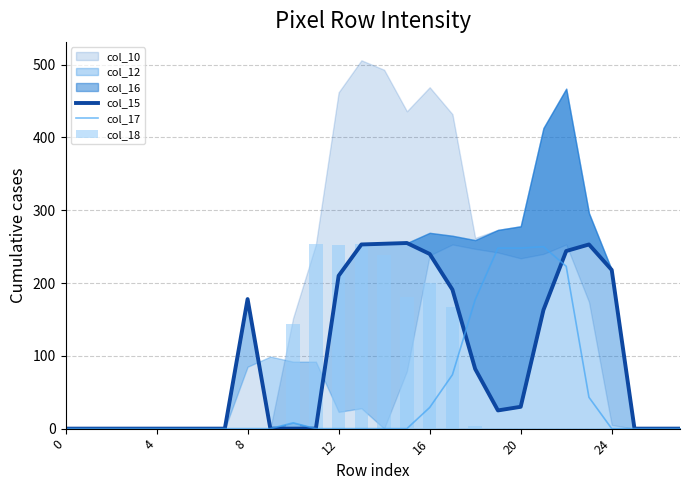

How many values in the col_18 series exceed 0?

9